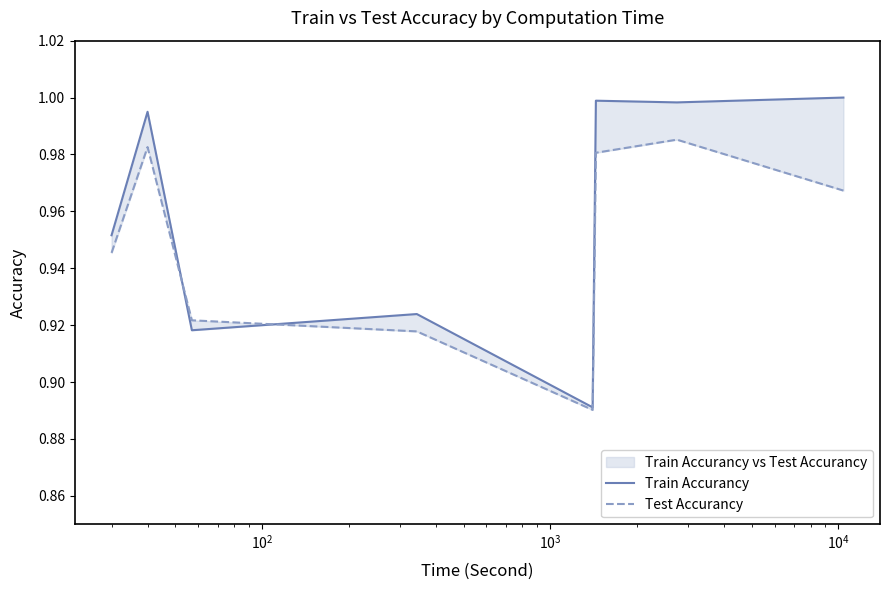

Between $\mathdefault{10^{3}}$ and $\mathdefault{10^{2}}$, which is larger?

$\mathdefault{10^{3}}$